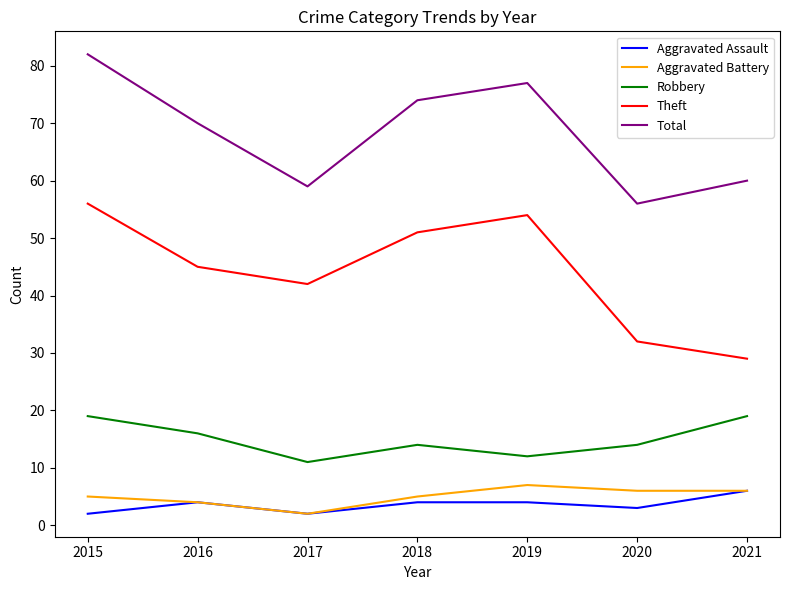

The Aggravated Assault series shows 6 at 2021. True or false?

True